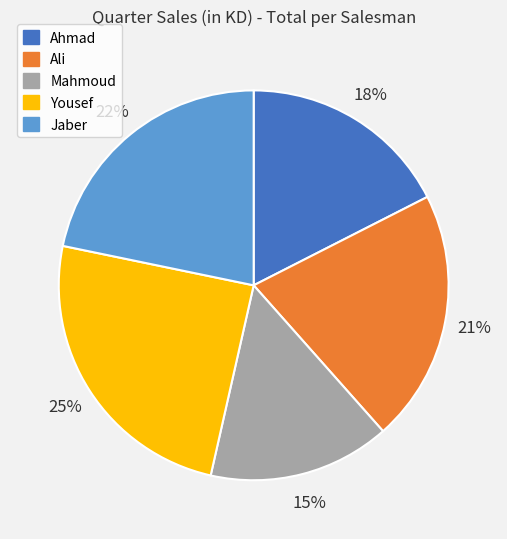

How many slices are in this pie chart?

5